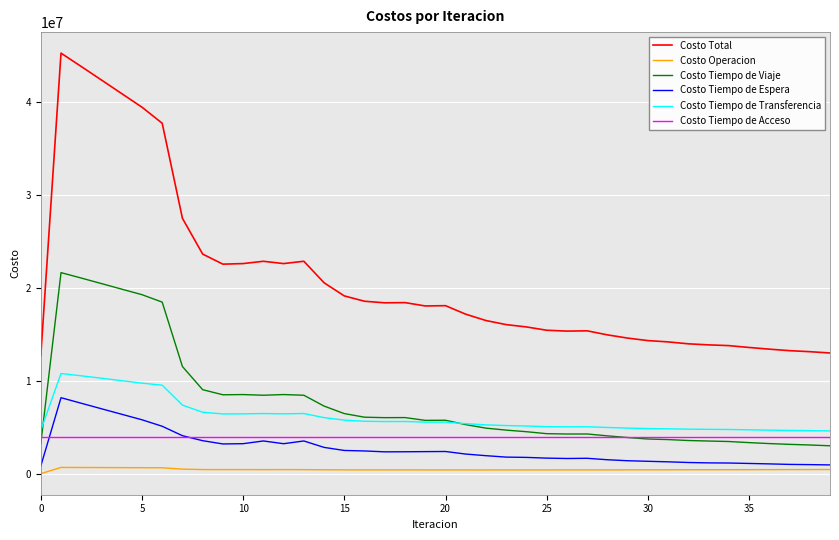

List the series in order of their peak value, lowest first.

Costo Operacion, Costo Tiempo de Acceso, Costo Tiempo de Espera, Costo Tiempo de Transferencia, Costo Tiempo de Viaje, Costo Total